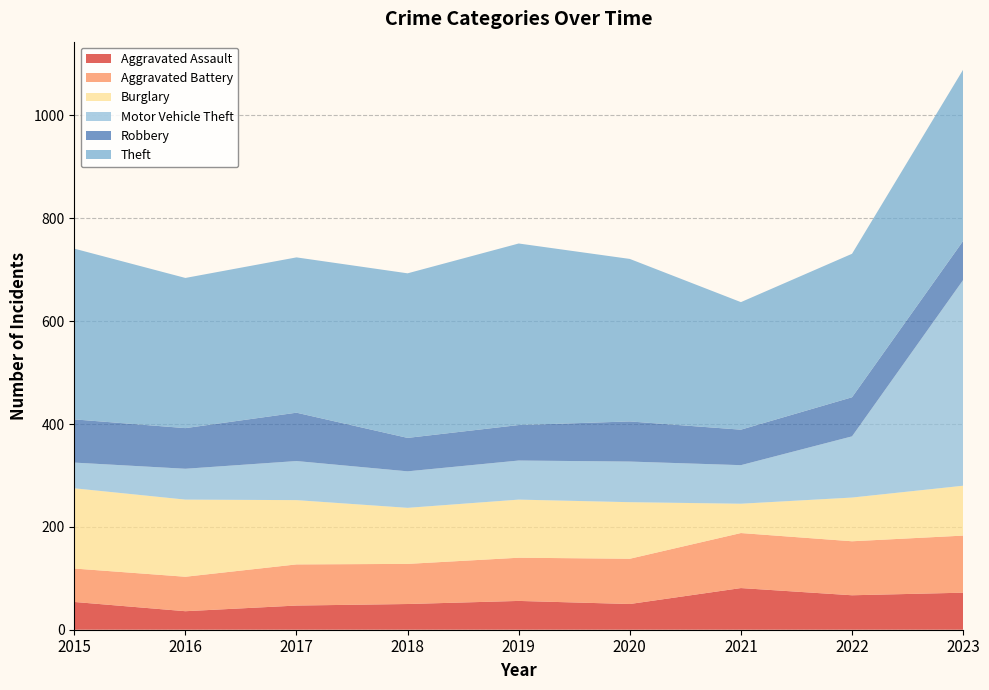

Reading right to left, list all the values displayed in this chart.

Aggravated Assault: 2023=72	2022=67	2021=81	2020=50	2019=56	2018=50	2017=47	2016=36	2015=54
Aggravated Battery: 2023=111	2022=105	2021=107	2020=88	2019=84	2018=78	2017=80	2016=67	2015=65
Burglary: 2023=97	2022=85	2021=57	2020=110	2019=113	2018=109	2017=125	2016=150	2015=156
Motor Vehicle Theft: 2023=400	2022=119	2021=75	2020=79	2019=76	2018=71	2017=76	2016=60	2015=50
Robbery: 2023=76	2022=76	2021=69	2020=78	2019=69	2018=65	2017=94	2016=79	2015=84
Theft: 2023=333	2022=279	2021=248	2020=316	2019=353	2018=320	2017=302	2016=292	2015=332